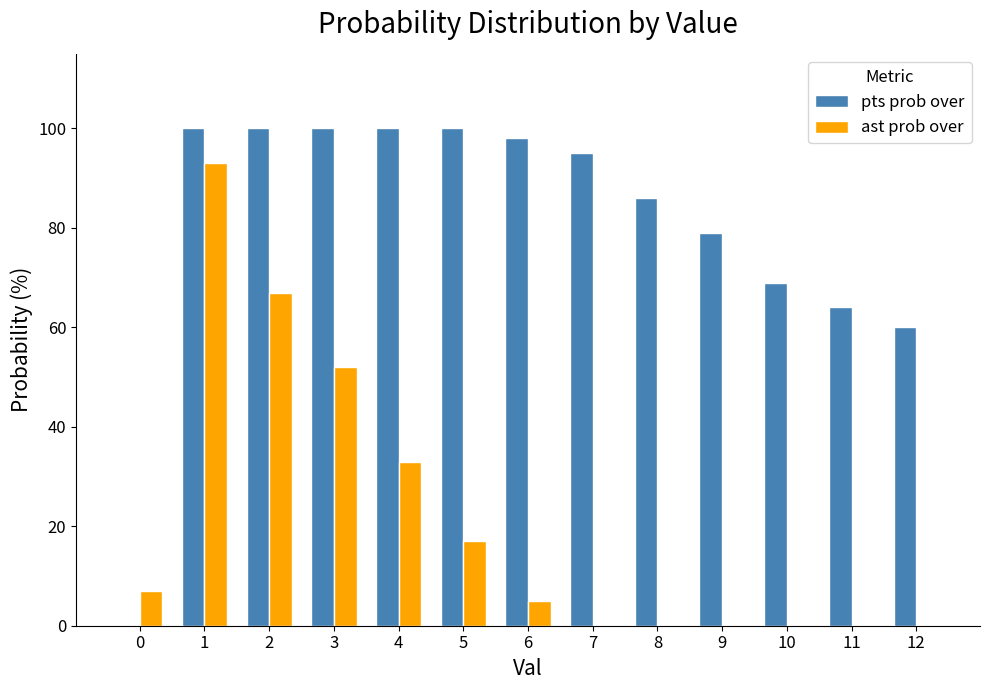

What is the total value across all series at 2?

167